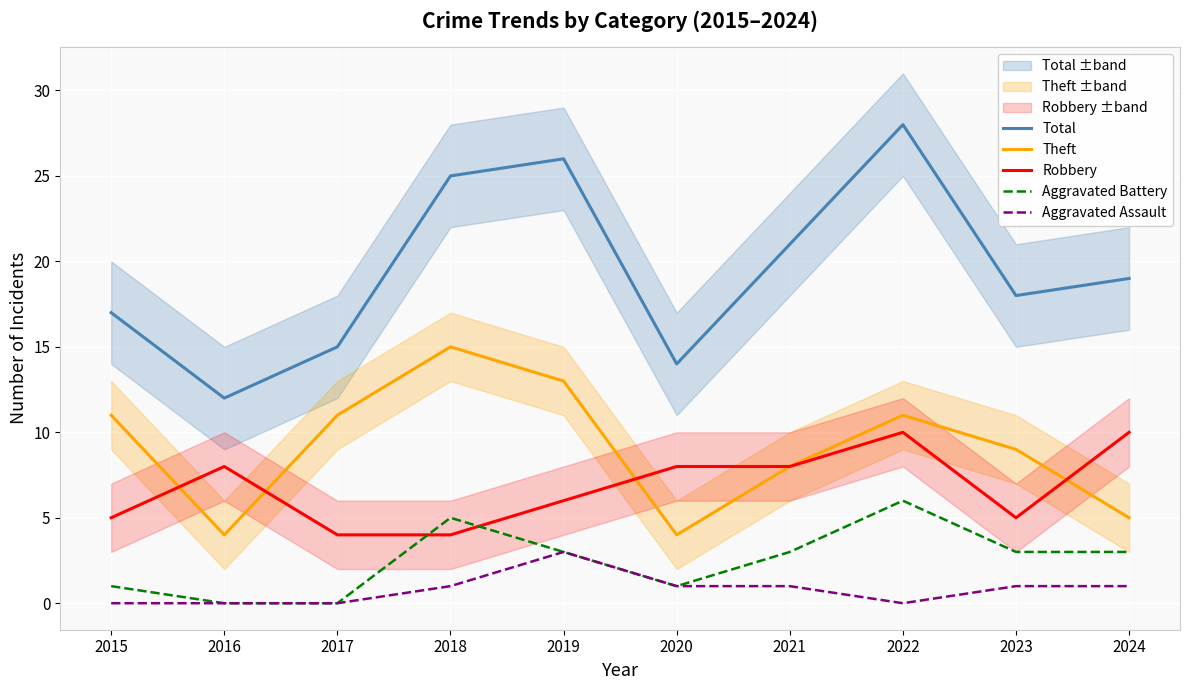

The Aggravated Assault series shows 1 at 2020. True or false?

True